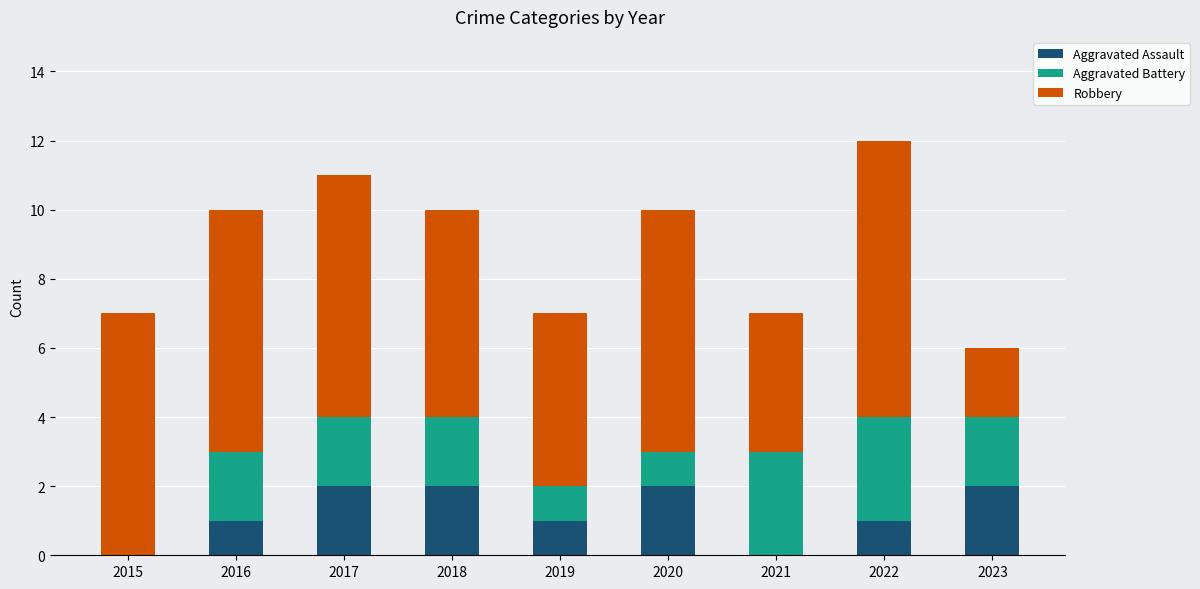

Are the bars grouped side by side (vs. stacked)?

No